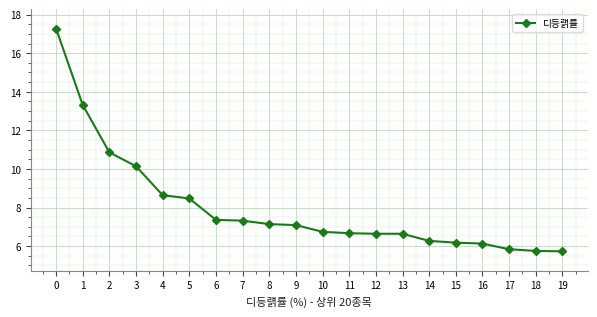

Is it true that the value at 18 is 2.5?

False